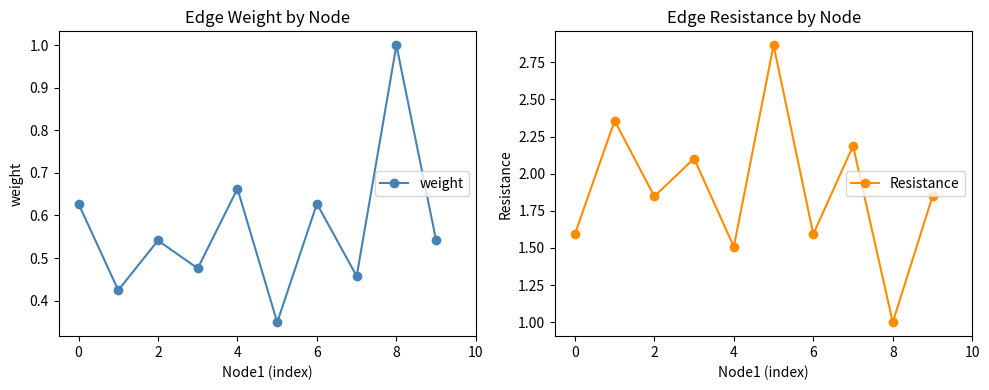

What is the difference between the maximum and minimum values in the weight series?

0.7